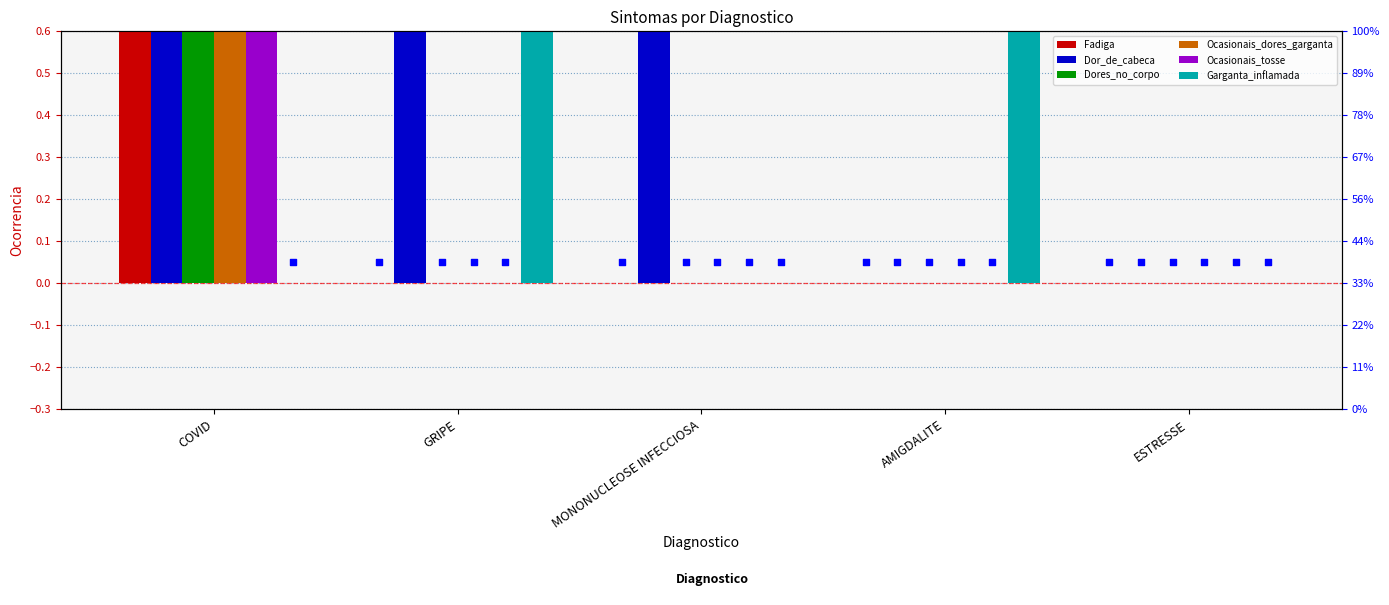

At which category is the sum across all series the highest?

COVID